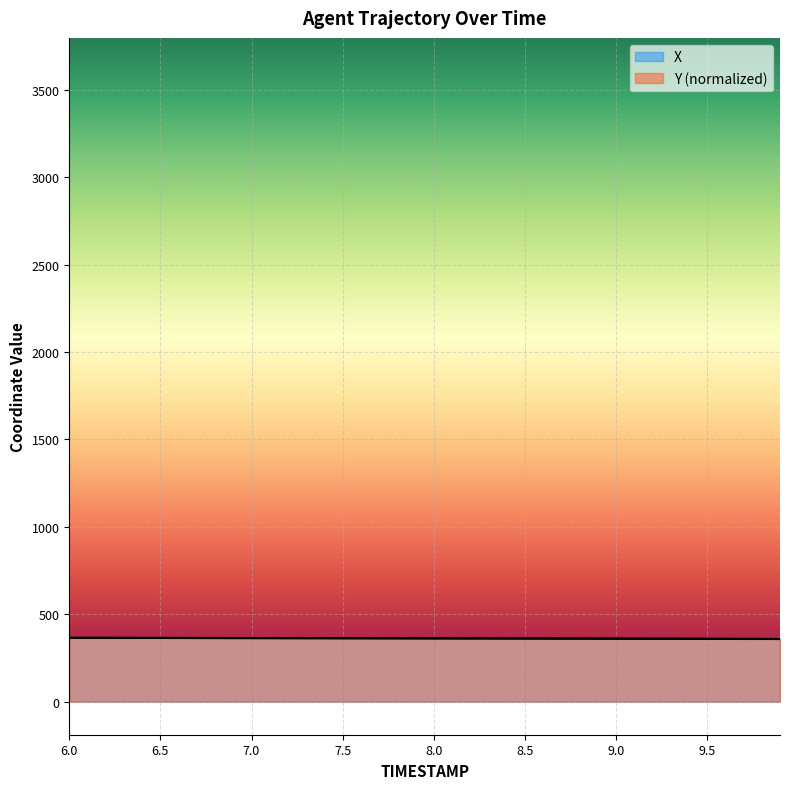

At 7.6, list the series in order from largest to smallest.

X, Y